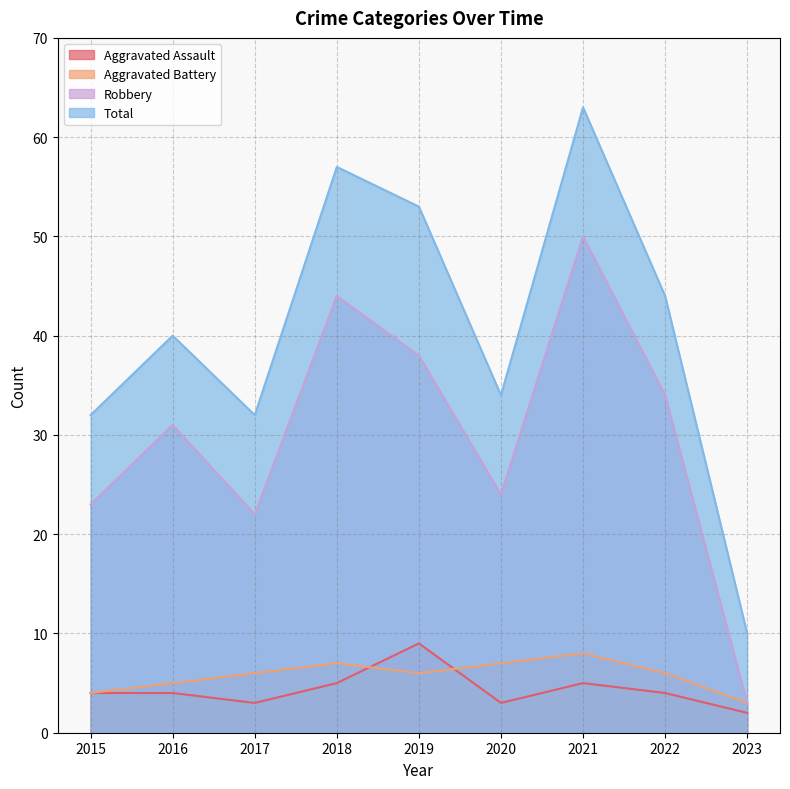

What is the value of the Aggravated Assault point at the 1st from the left?

4